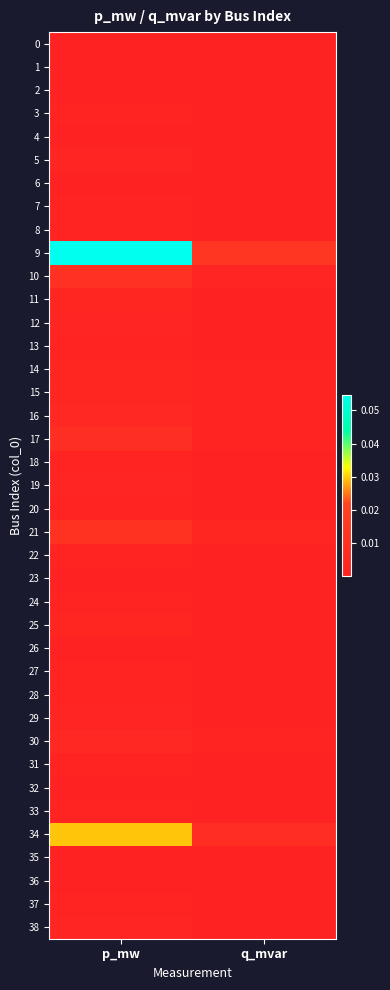

Rank the series by their maximum value, from highest to lowest.

9, 34, 21, 10, 17, 16, 30, 15, 14, 25, 11, 5, 12, 19, 29, 38, 18, 22, 37, 33, 24, 31, 28, 13, 3, 20, 27, 7, 8, 23, 36, 35, 32, 4, 0, 26, 6, 2, 1